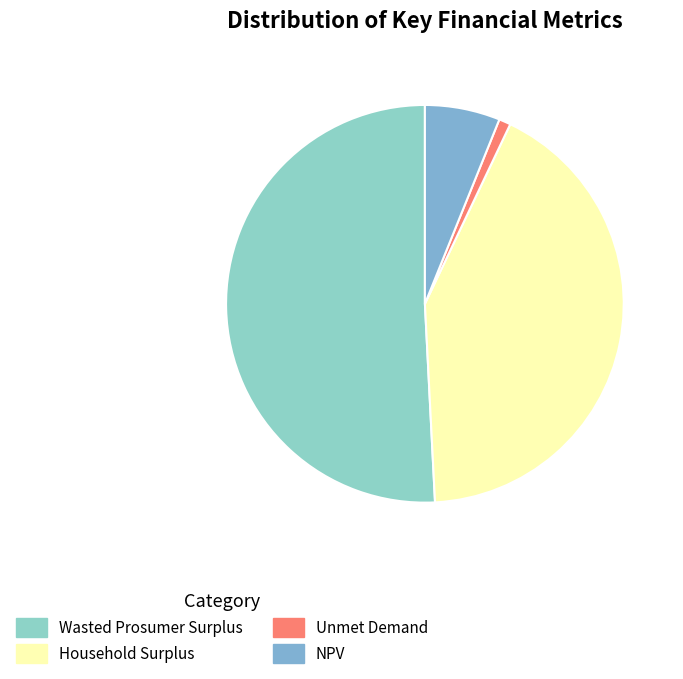

What is the total percentage of Wasted Prosumer Surplus and Household Surplus?

92.9%